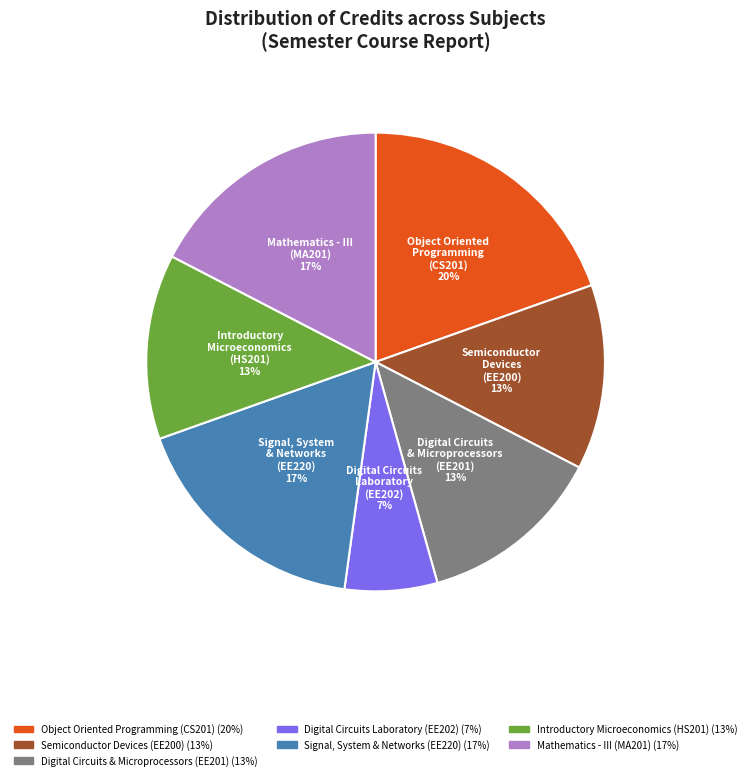

What is the smallest slice in the pie chart?

Digital Circuits Laboratory (EE202)